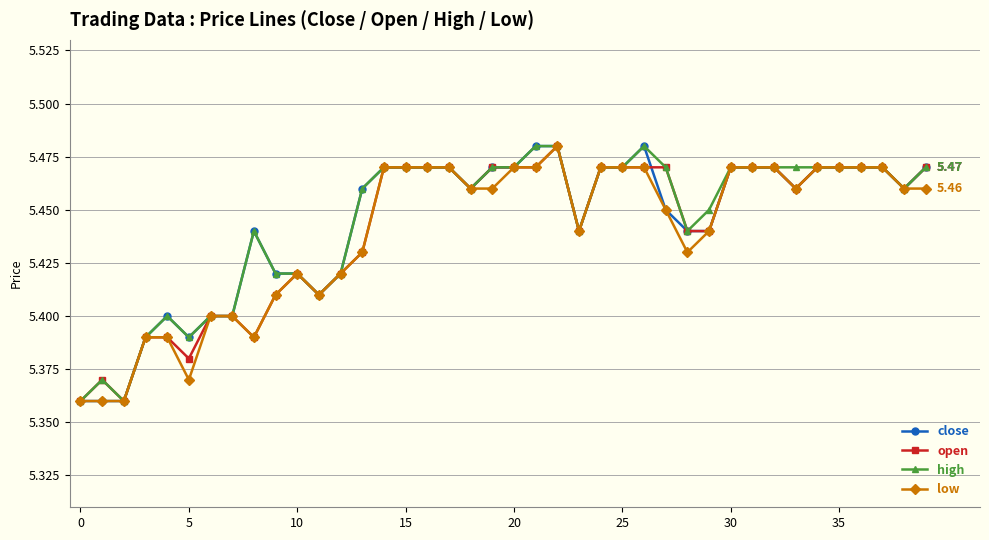

True or false: open has more than 2 interior local peaks.

True